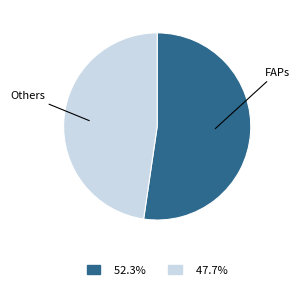

Is there a majority slice in this chart?

Yes